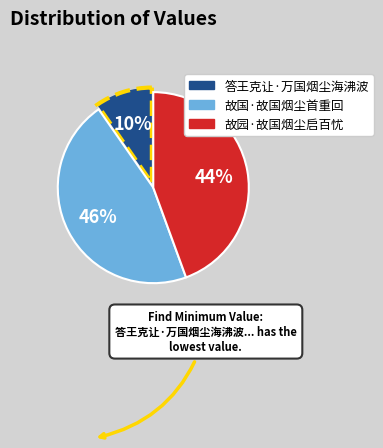

True or false: 故国·故国烟尘首重回 accounts for 59% of the total.

False